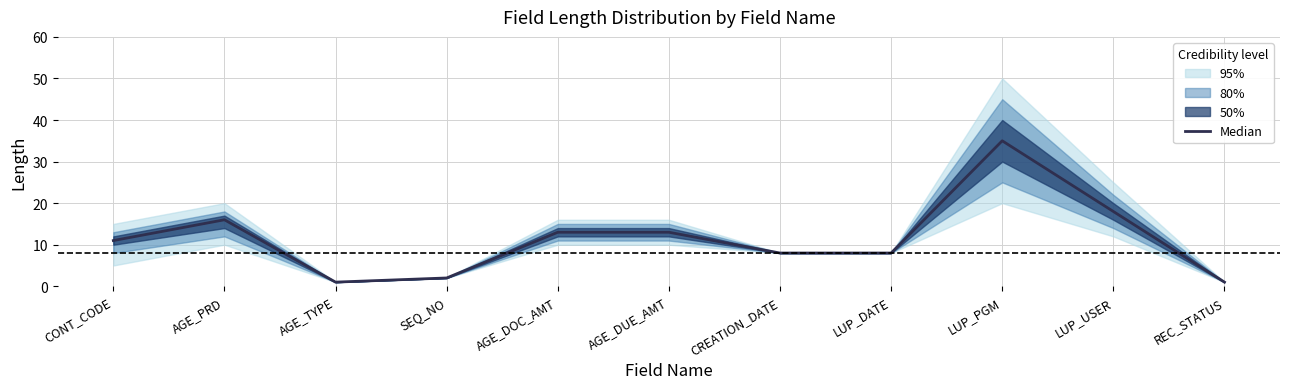

What is the value of the 7th point from the left?

8